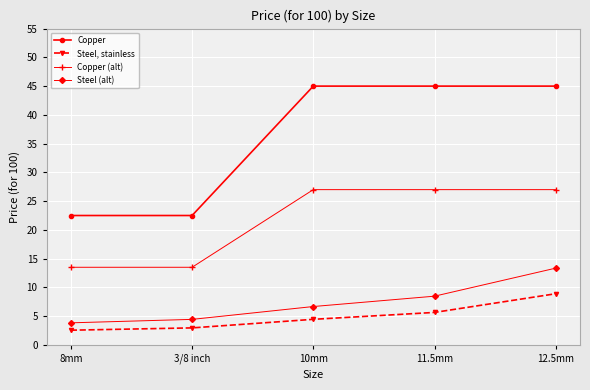

Does the chart have visible grid lines?

Yes